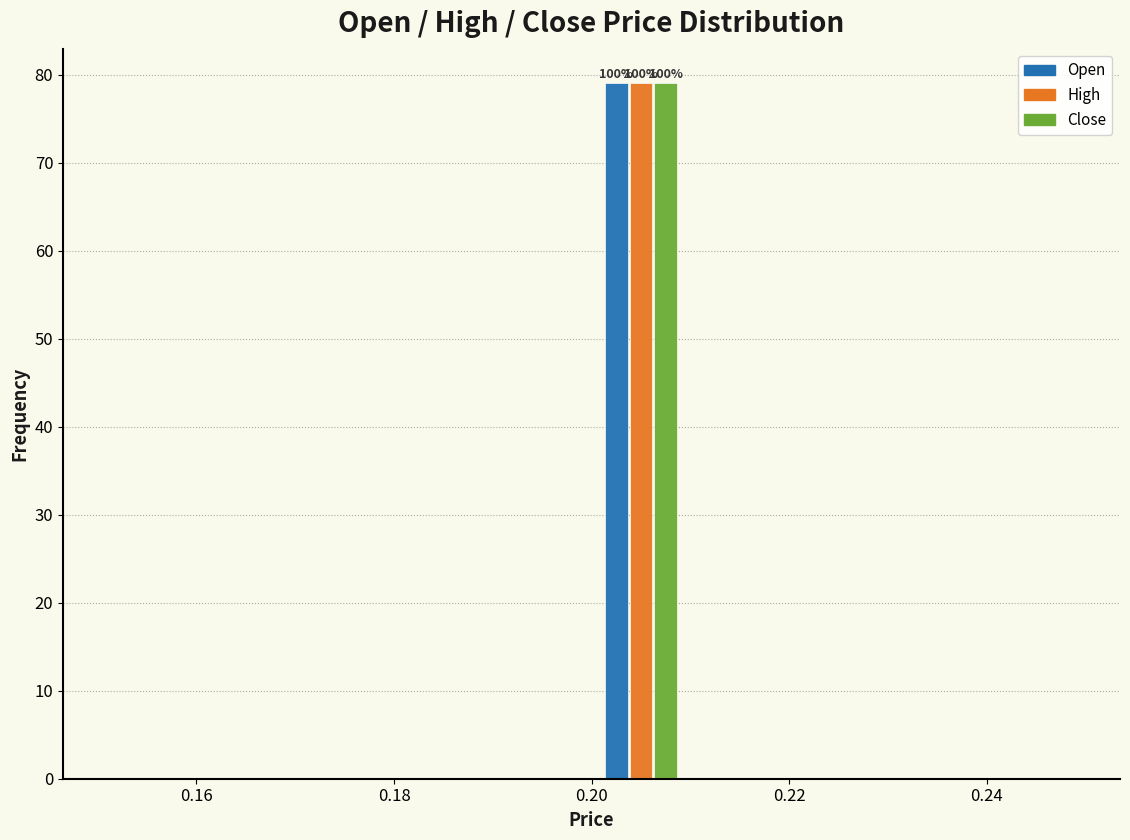

In the High series, which range on the x-axis has the tallest bar?

0.20 to 0.21